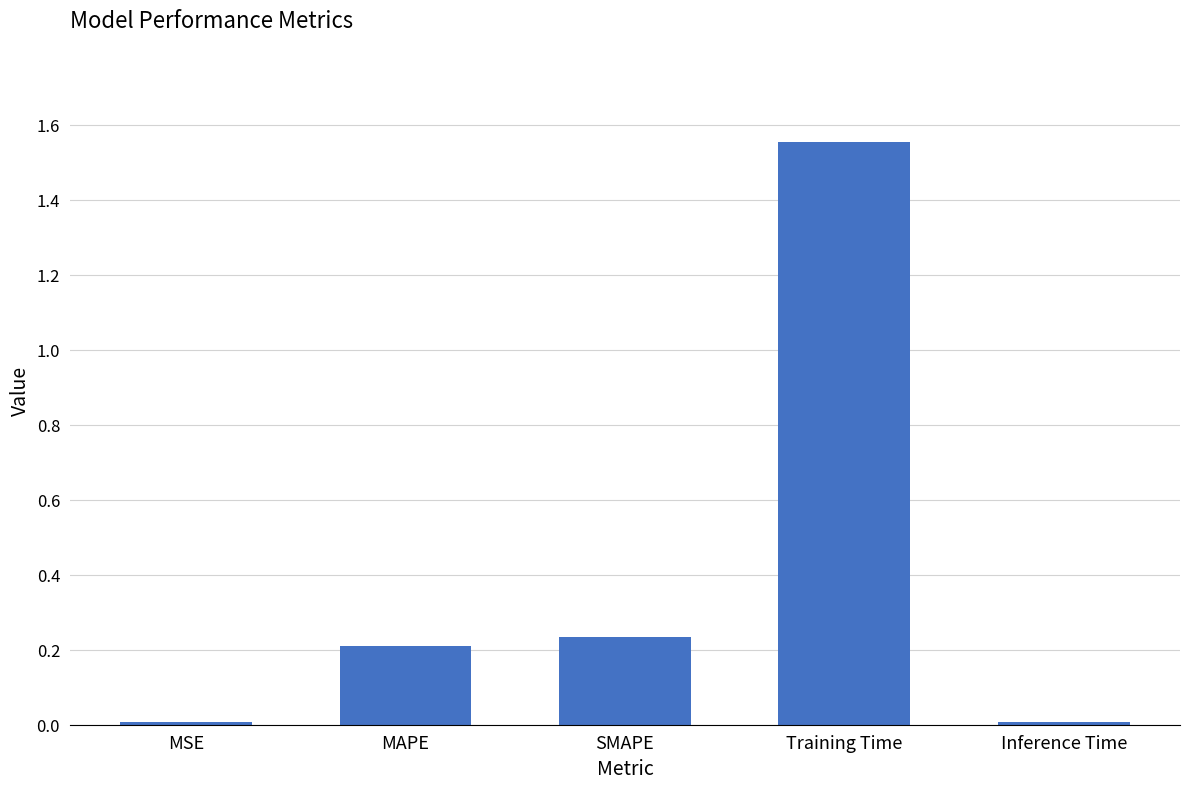

What is the average value?

0.4